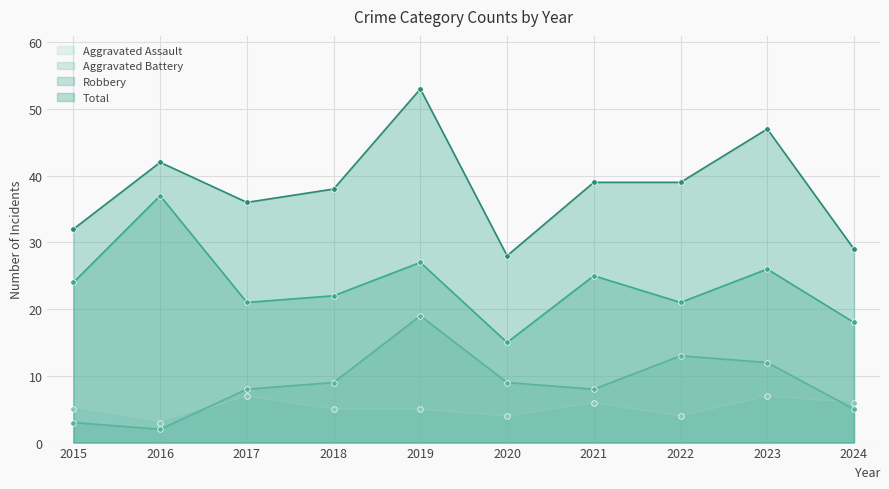

The value of Total at 2015 is 32. True or false?

True